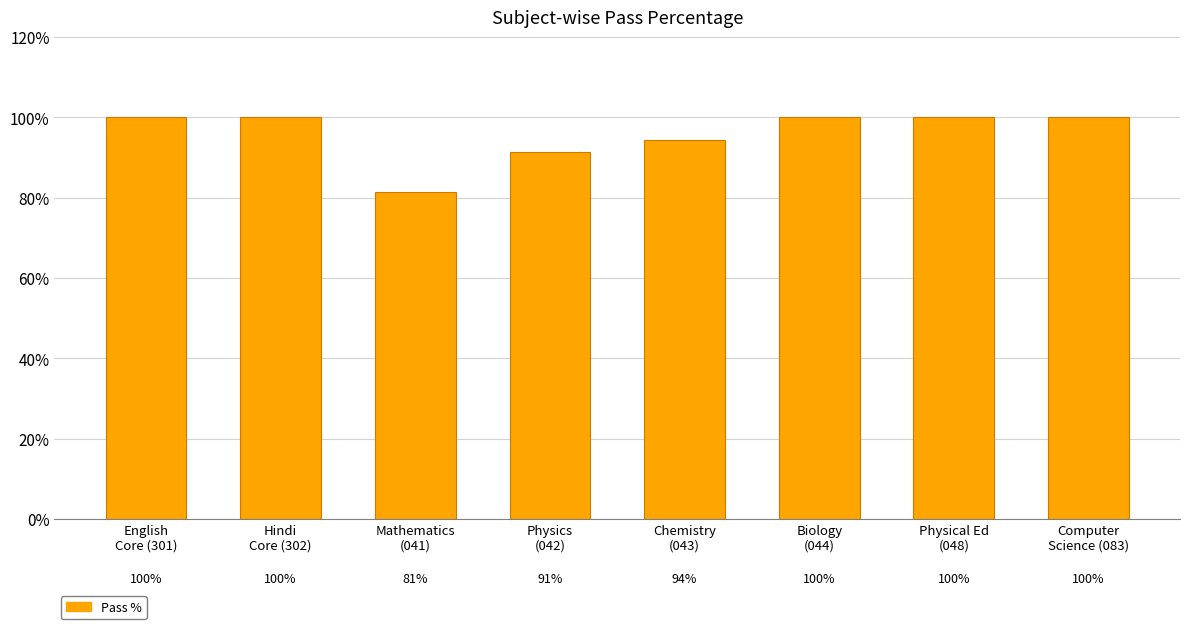

Does the chart contain any negative values?

No